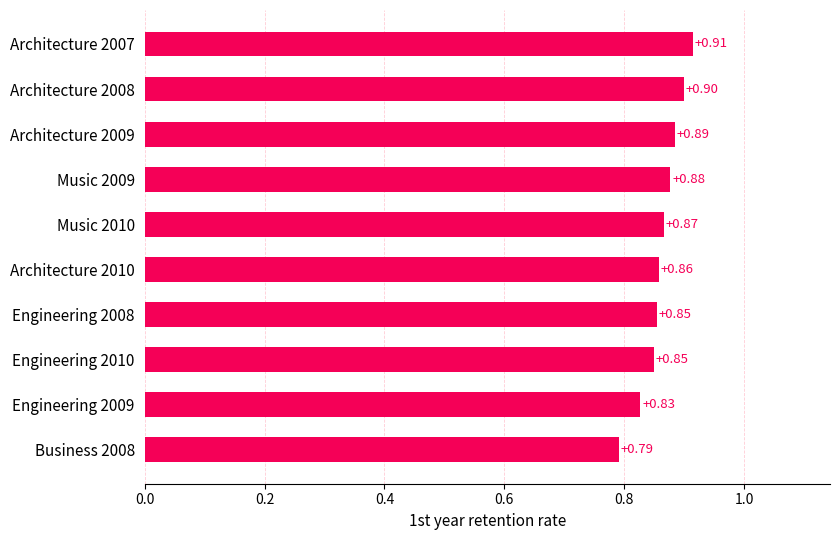

What is the average value?

0.9